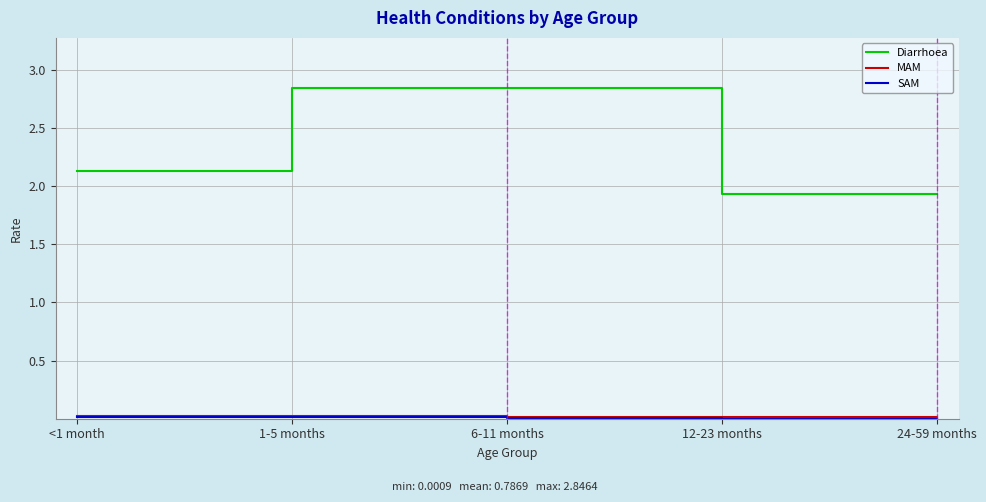

Where does the Diarrhoea series first go above 2?

<1 month